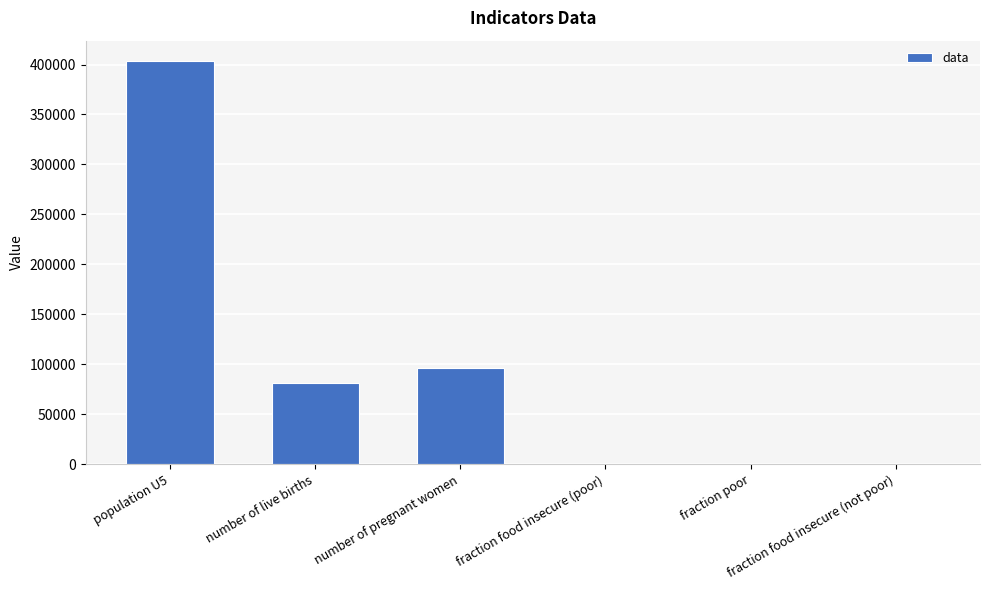

What is the average value?

96833.3